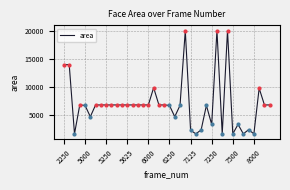

What is the difference between the maximum and minimum values?

18462